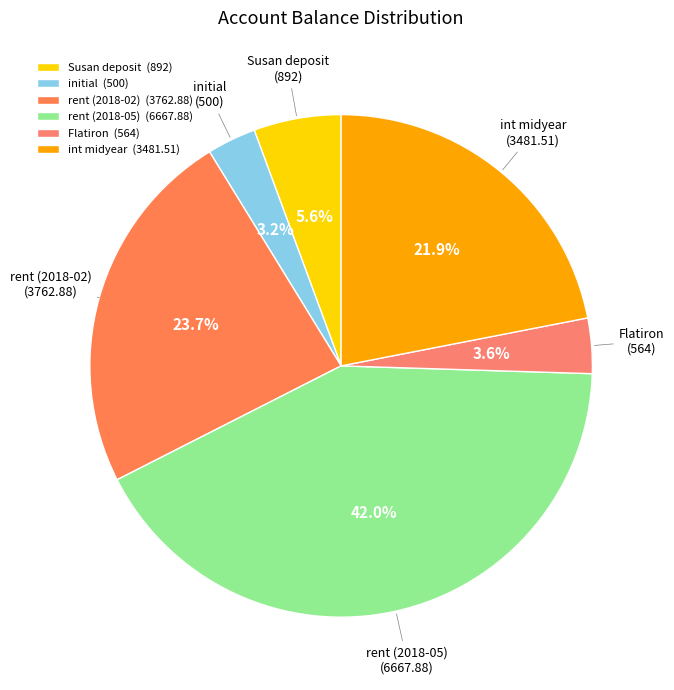

To the nearest percent, what is the combined percentage of int midyear and rent (2018-05)?

64%